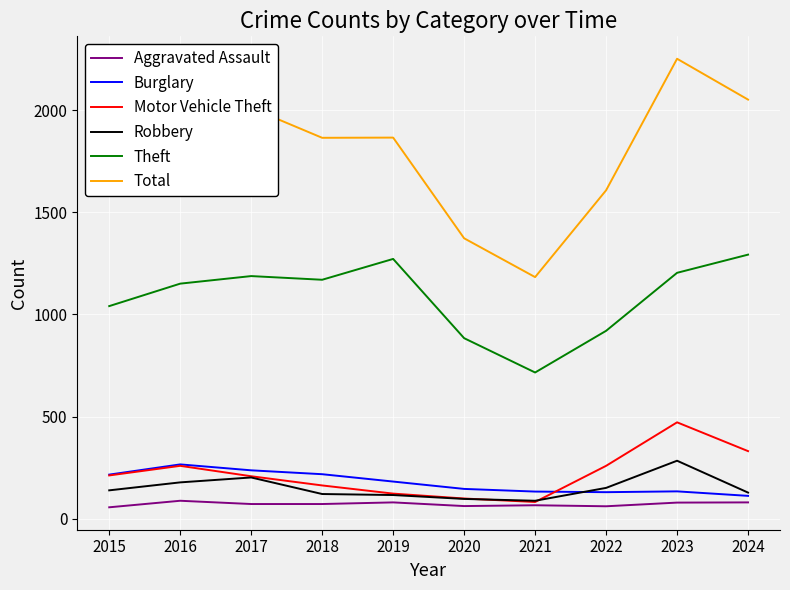

True or false: Burglary has more than 0 points higher than both neighbors.

True